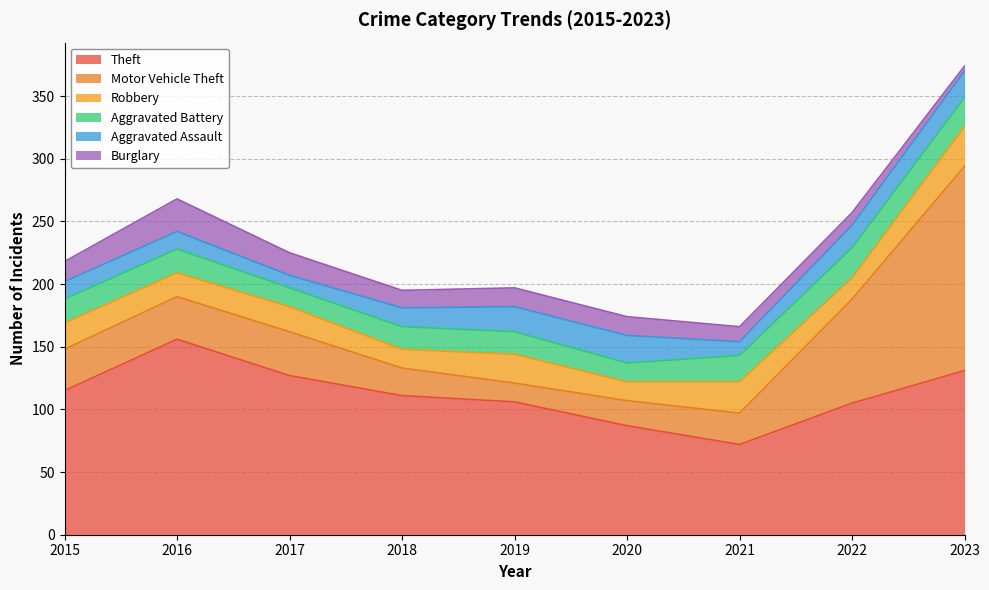

Which series has the widest spread of values?

Motor Vehicle Theft